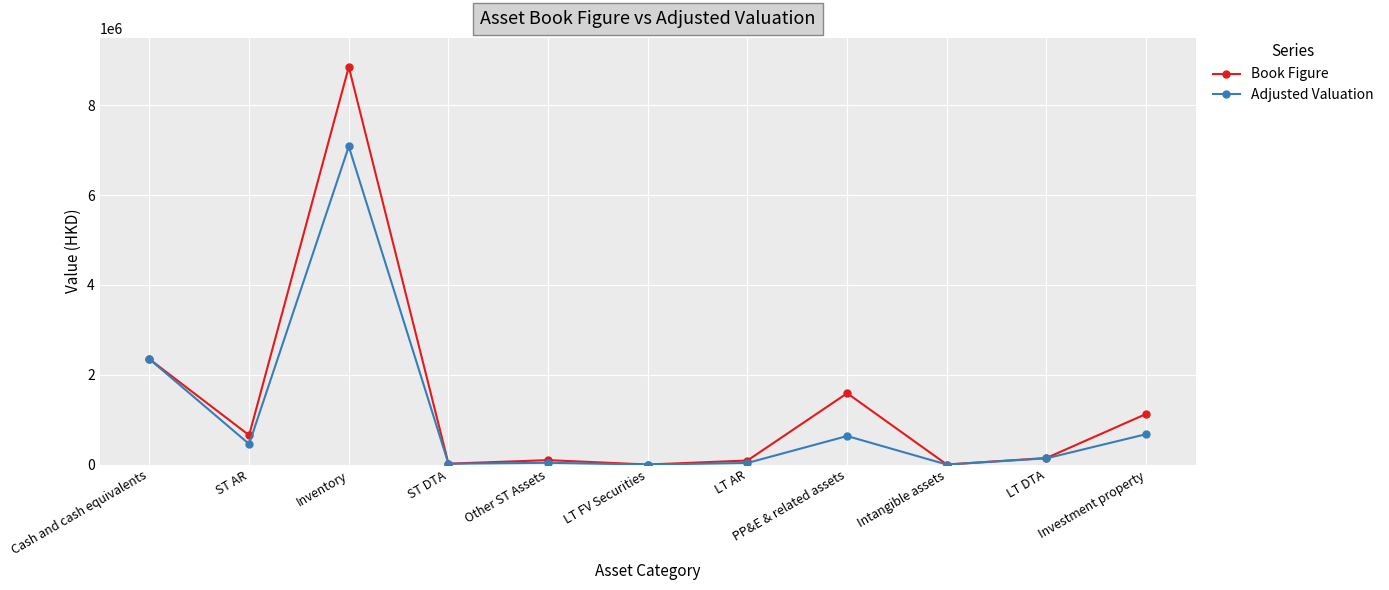

Between Inventory and ST DTA, which series saw the biggest shift?

Book Figure